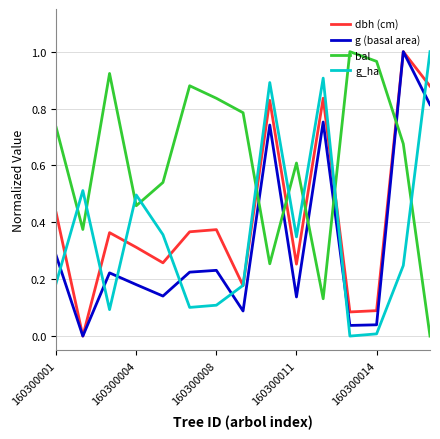

In g (basal area), how many points are higher than both neighbors (excluding endpoints)?

5